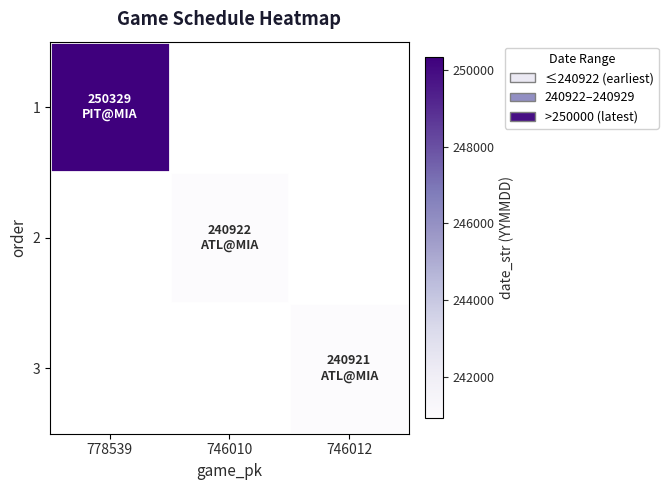

What is the maximum value shown in the chart?

250329.0